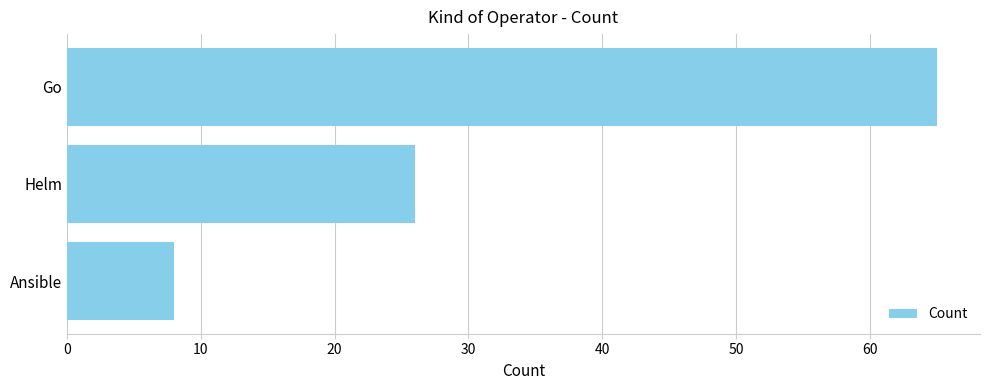

Reading bottom to top, list all the values displayed in this chart.

8	26	65